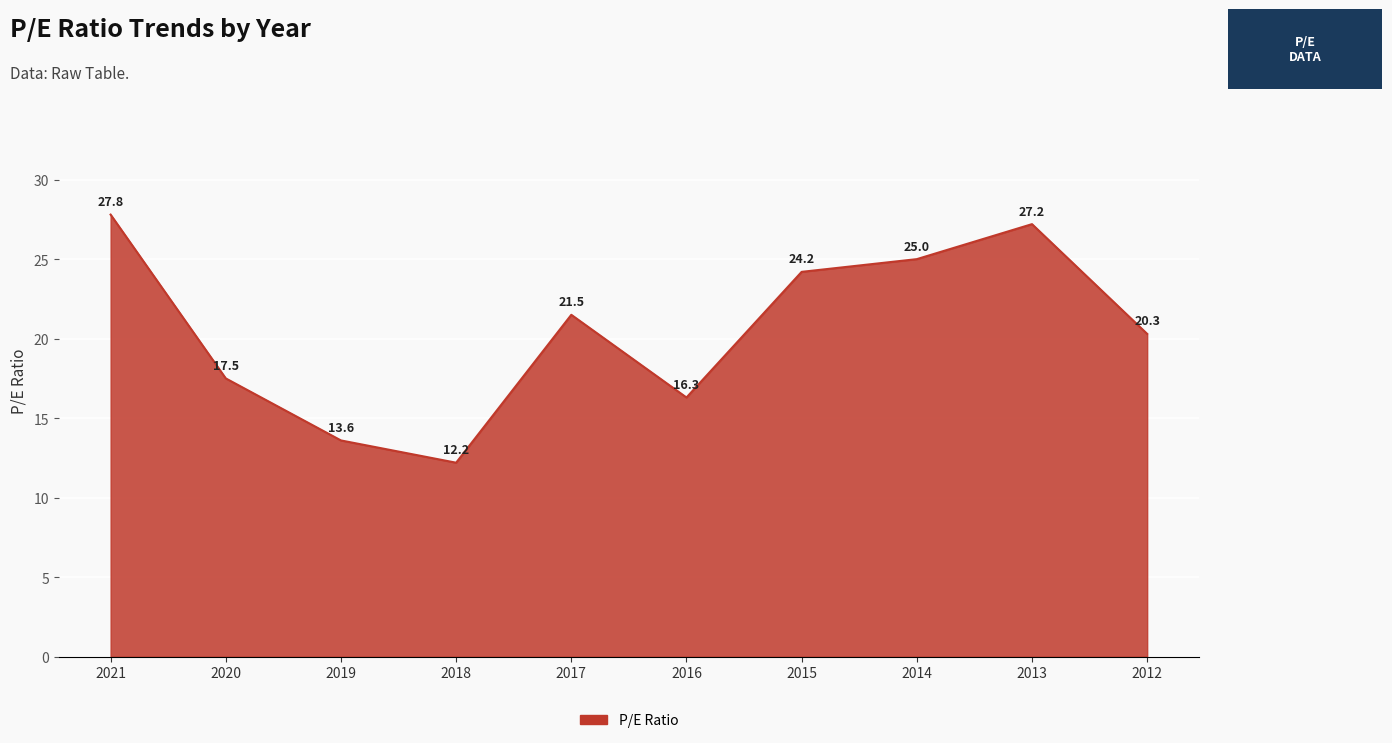

Where is the first local minimum?

2018